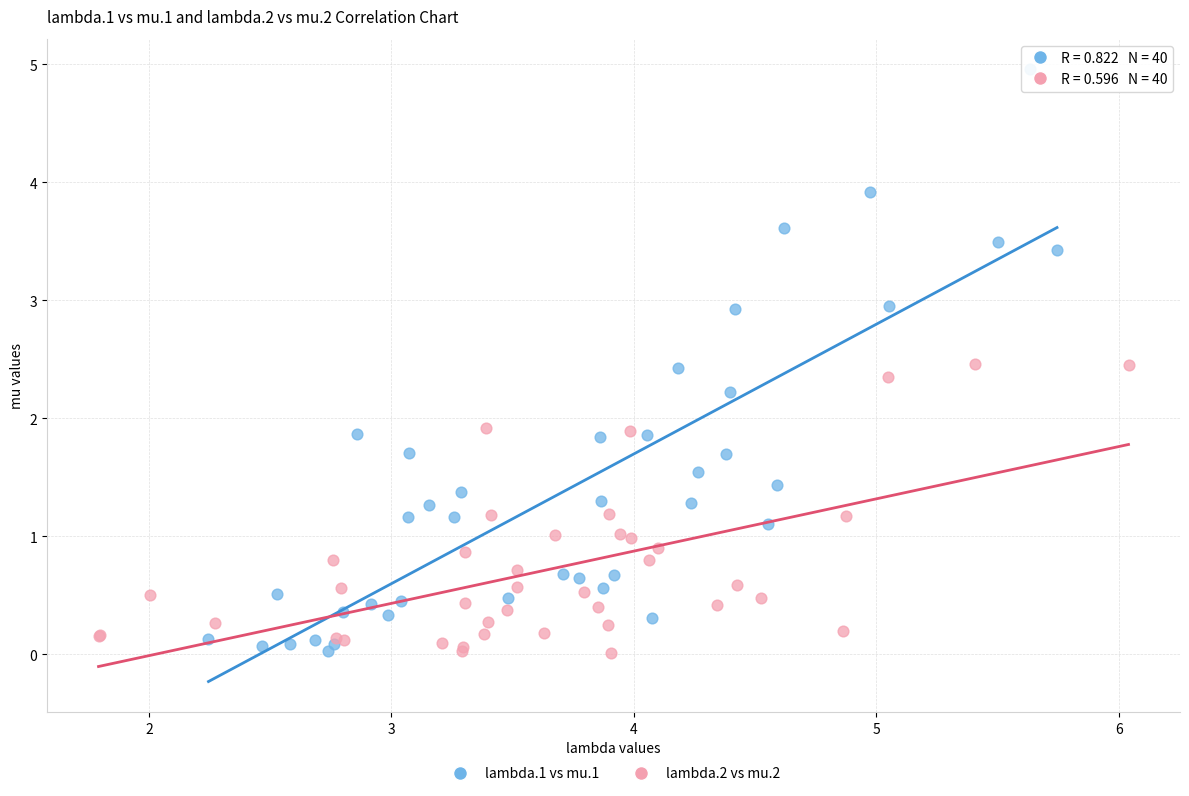

Which series has the largest Y range (max minus min)?

lambda.1 vs mu.1